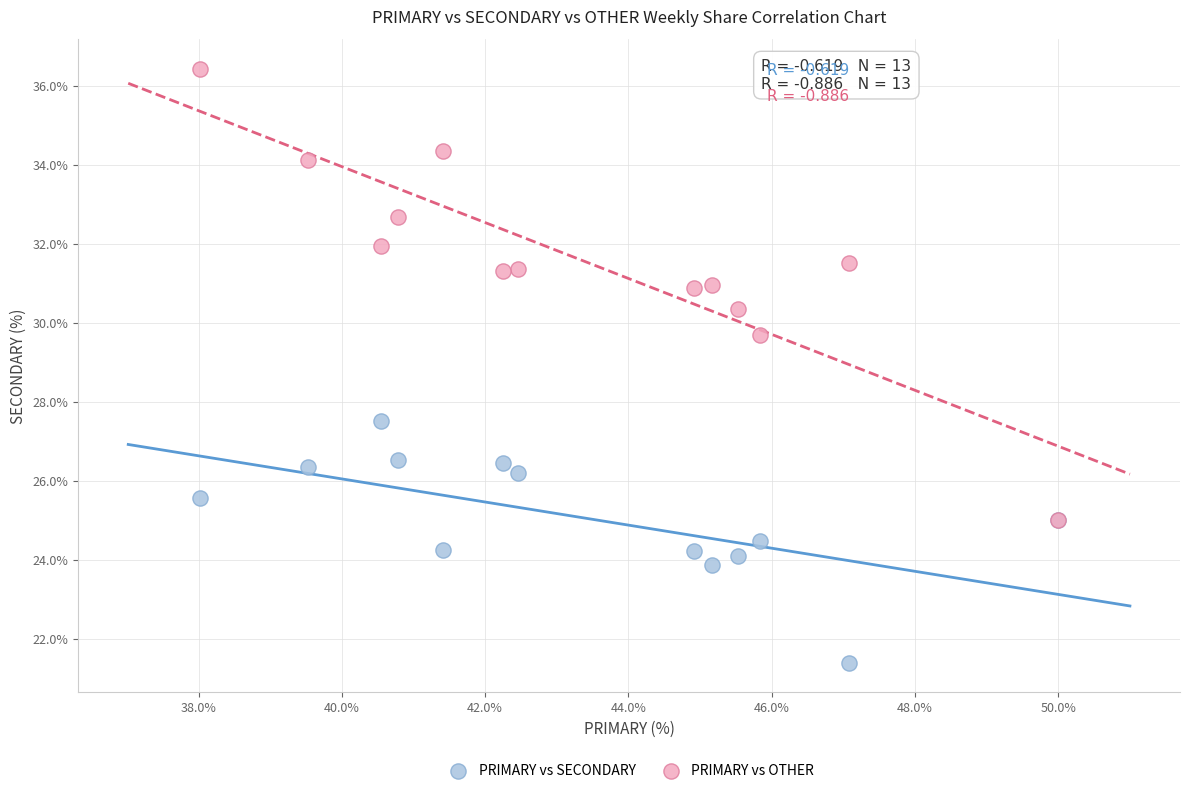

Across all series, what Y value is closest to 28?

27.5